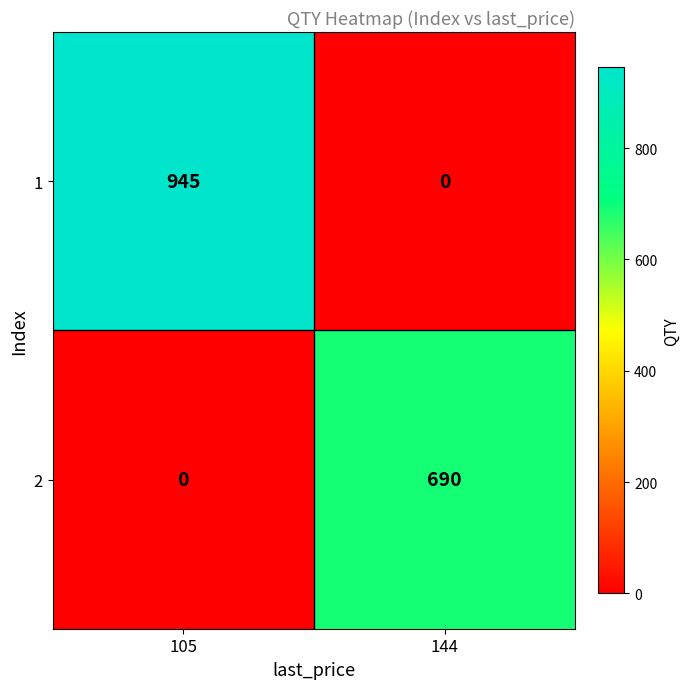

How many values in the 1 series are below 945?

1